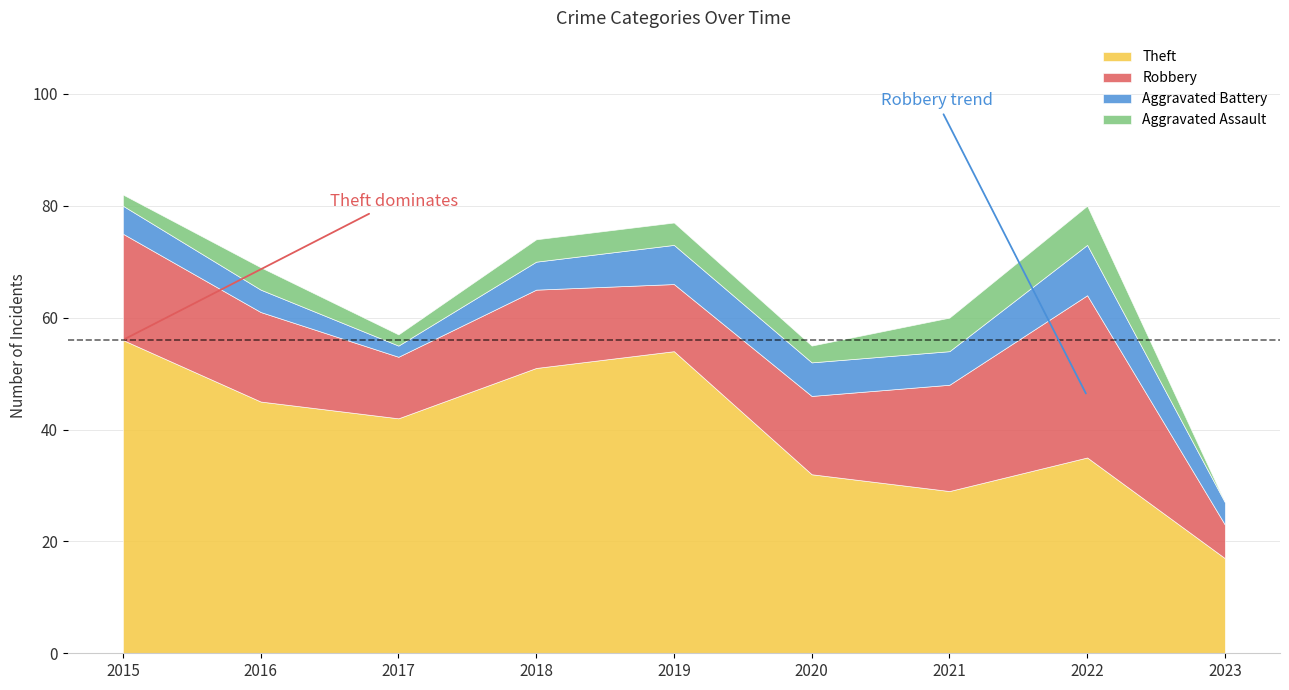

Reading right to left, extract all data points from this chart.

Theft: 17	35	29	32	54	51	42	45	56
Robbery: 6	29	19	14	12	14	11	16	19
Aggravated Battery: 4	9	6	6	7	5	2	4	5
Aggravated Assault: 0	7	6	3	4	4	2	4	2